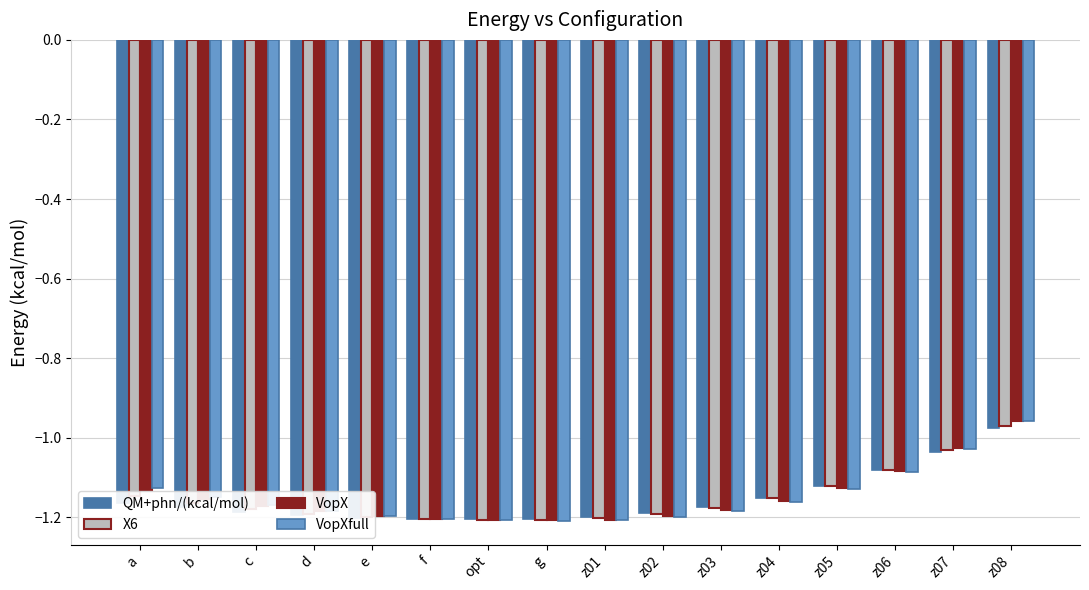

What is the sum of all VopXfull values?

-18.4